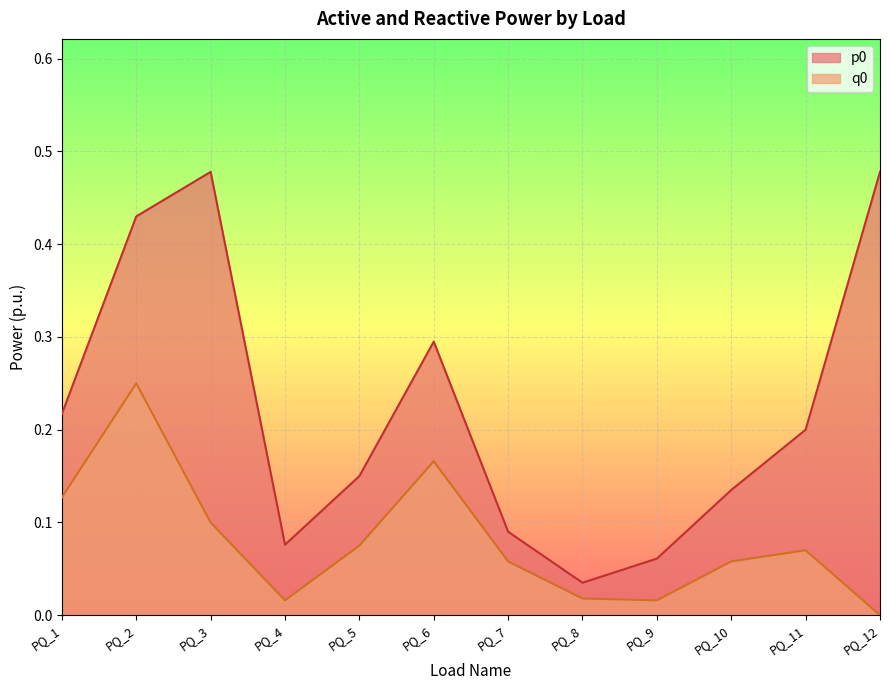

What is the difference between the second highest and second lowest values in the p0 series?

0.4